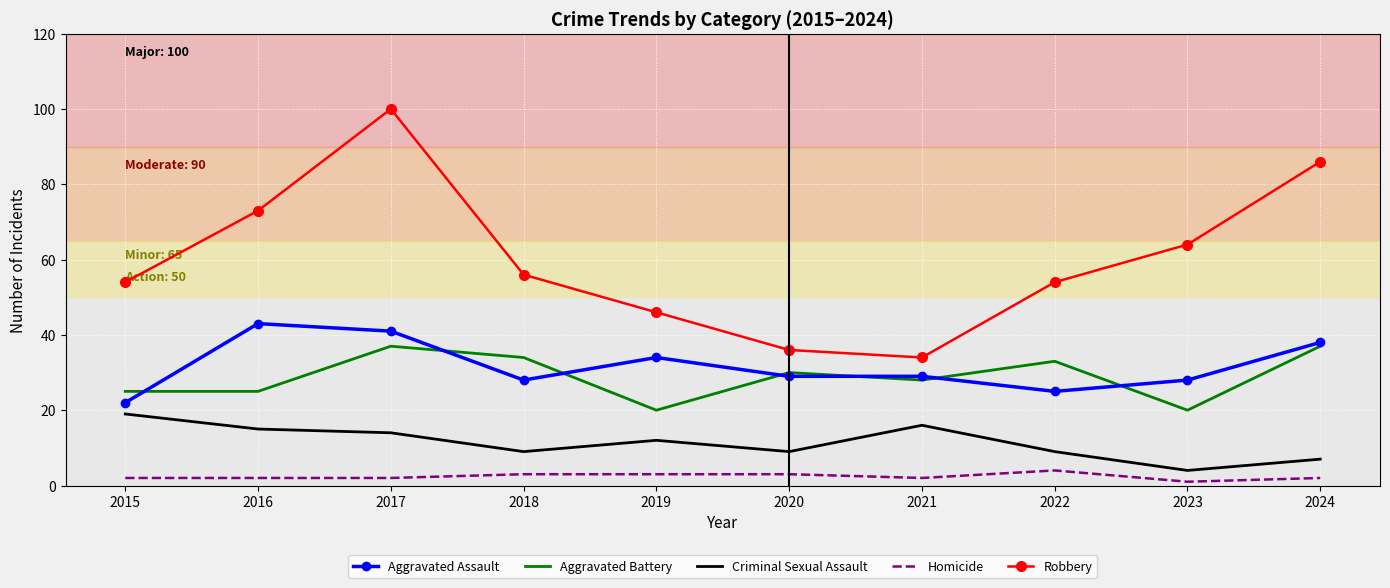

What is the sum of all Robbery values?

603